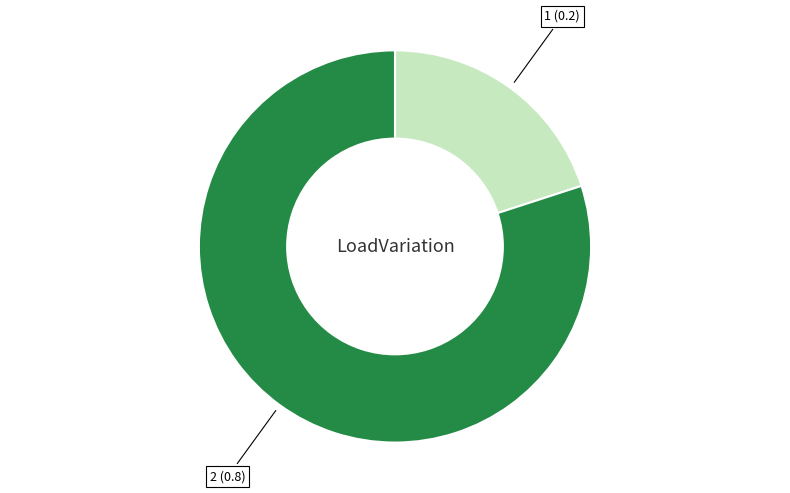

Is there any slice that represents more than half of the pie?

Yes